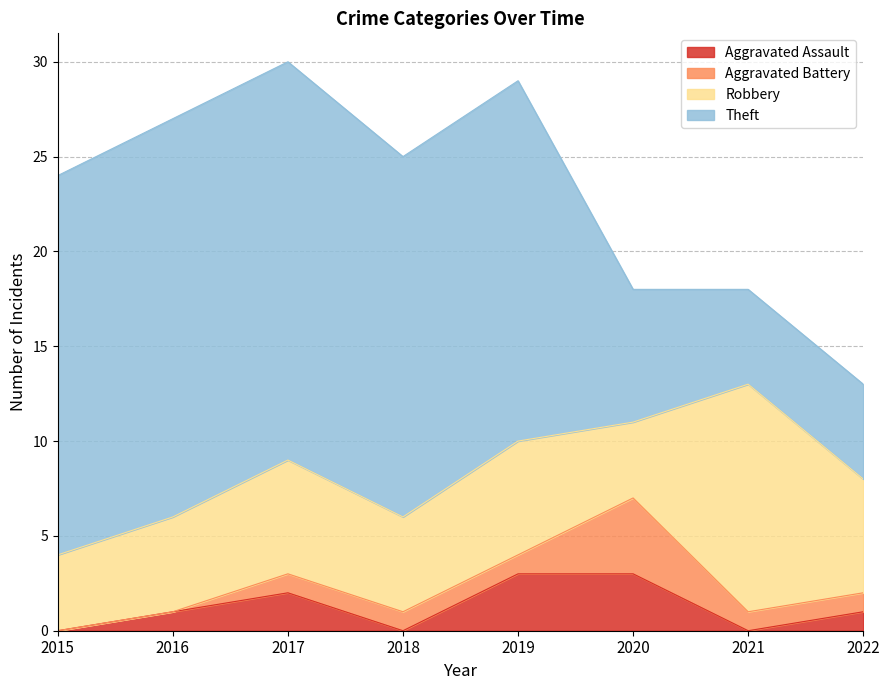

Which series has the largest total across all categories?

Theft